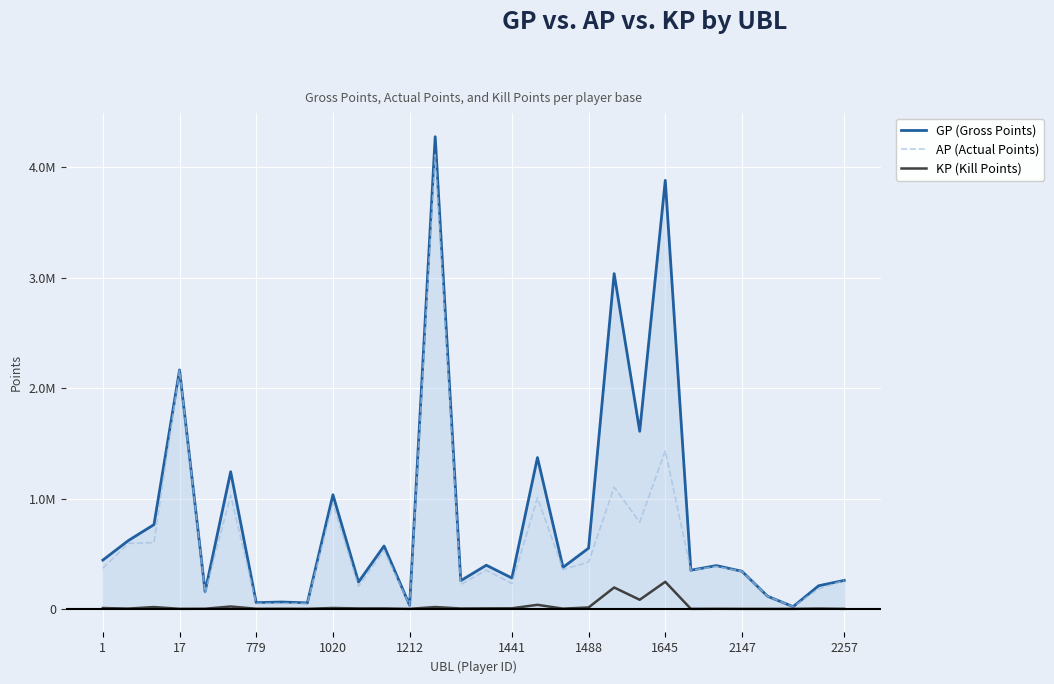

Reading left to right, what are all the values shown in this chart?

GP (Gross Points): 441787.0	619208.0	763408.0	2165175.0	155412.0	1242633.0	56092.0	62041.0	54073.0	1033983.0	242913.0	569763.0	31990.0	4278949.0	255351.0	395397.0	279445.0	1371006.0	376066.0	550078.0	3038312.0	1609030.0	3883379.0	350114.0	392048.0	340347.0	114562.0	19689.0	209416.0	257840.0
AP (Actual Points): 367880.0	593643.0	599918.0	2161135.0	144641.0	1029111.0	49246.0	49030.0	49778.0	954507.0	203670.0	529221.0	31965.0	4115335.0	221403.0	350096.0	229629.0	1005738.0	357047.0	423293.0	1102750.0	785434.0	1432949.0	350096.0	384008.0	339430.0	114562.0	19689.0	181069.0	257840.0
KP (Kill Points): 7390.8	2556.5	16348.9	404.0	1077.1	21352.3	684.6	1301.2	429.4	7947.6	3924.3	4054.2	2.5	16361.4	3394.8	4530.1	4981.6	36526.9	1901.8	12678.5	193556.2	82359.6	245043.0	1.9	804.0	91.7	0.0	0.0	2834.7	0.0